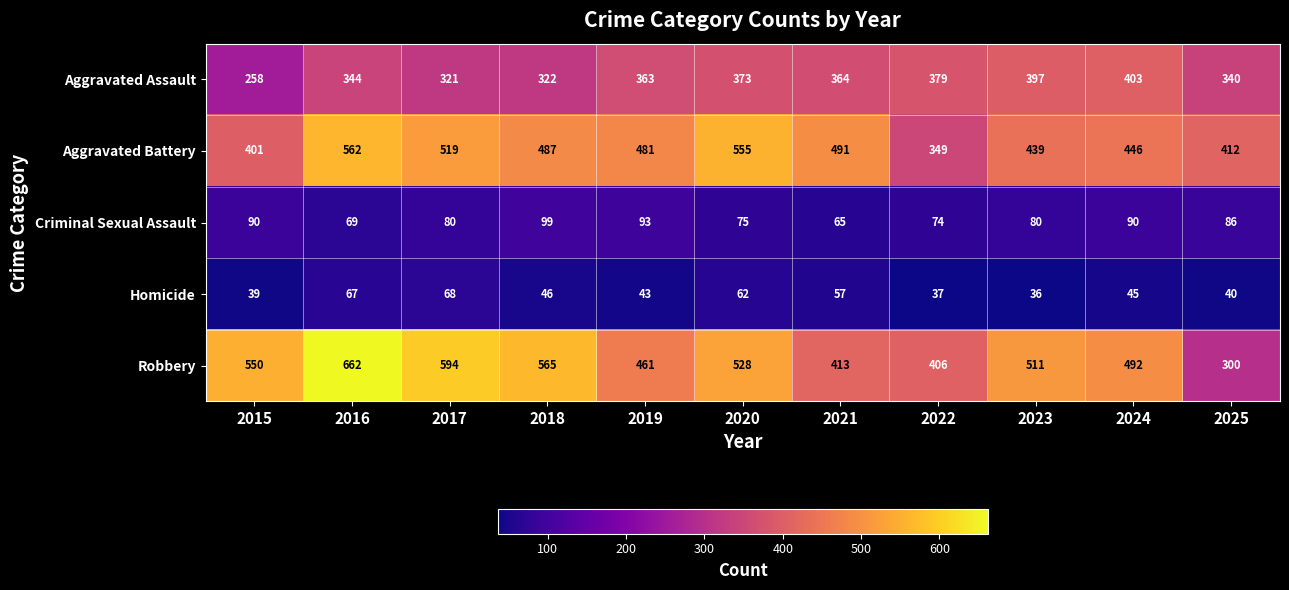

What is the minimum value for Homicide?

36